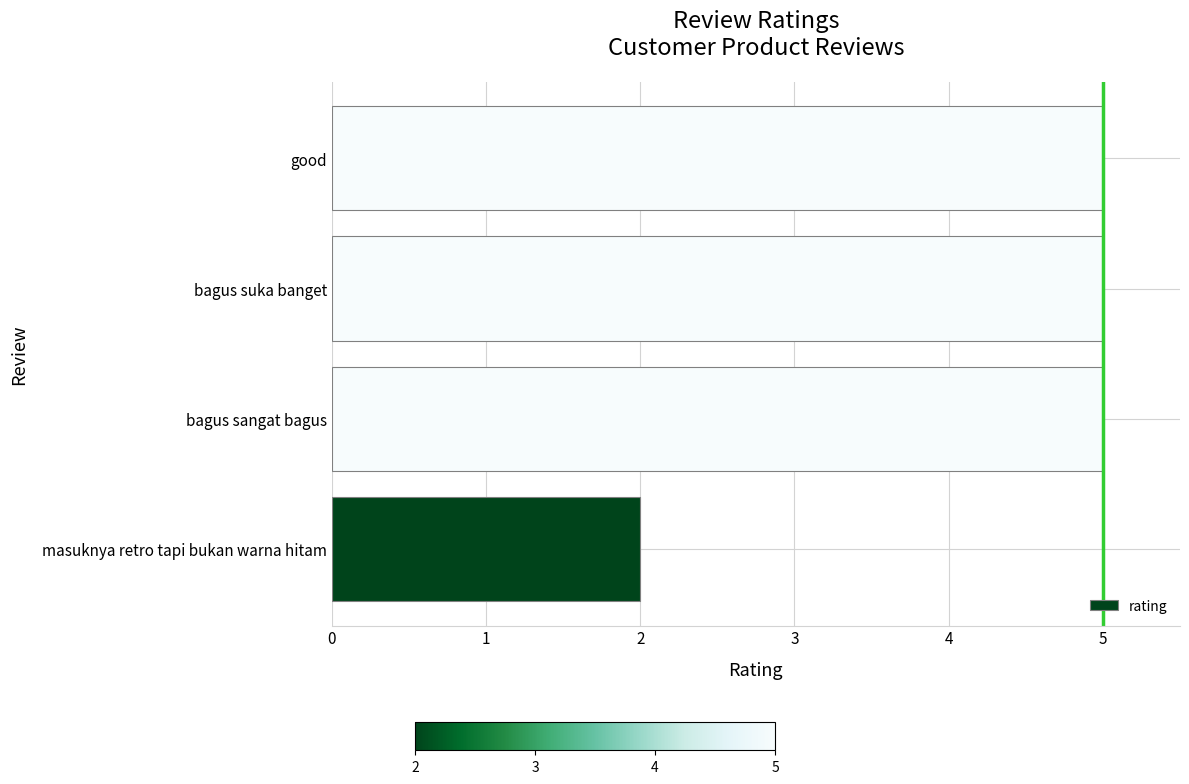

Reading top to bottom, transcribe all the data shown in this chart.

5	5	5	2